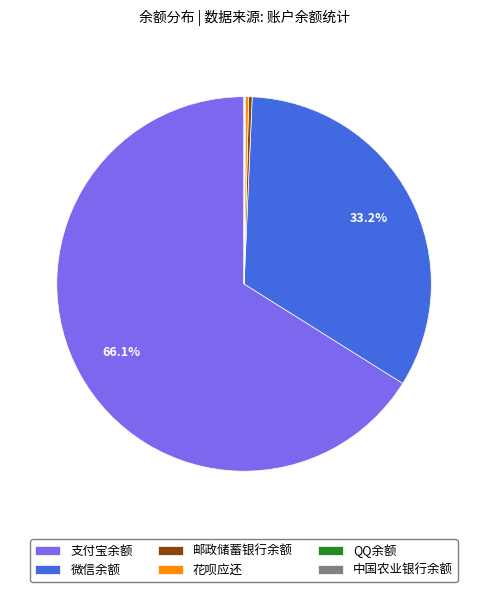

Which category has the biggest portion of the pie?

支付宝余额